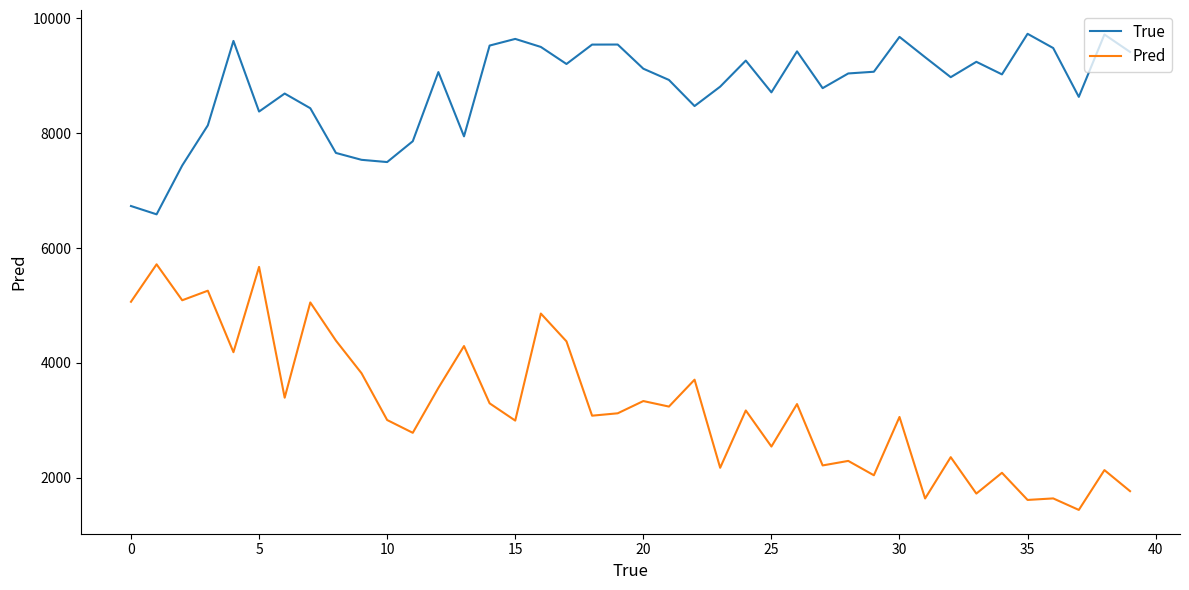

Which series has the largest total across all categories?

True